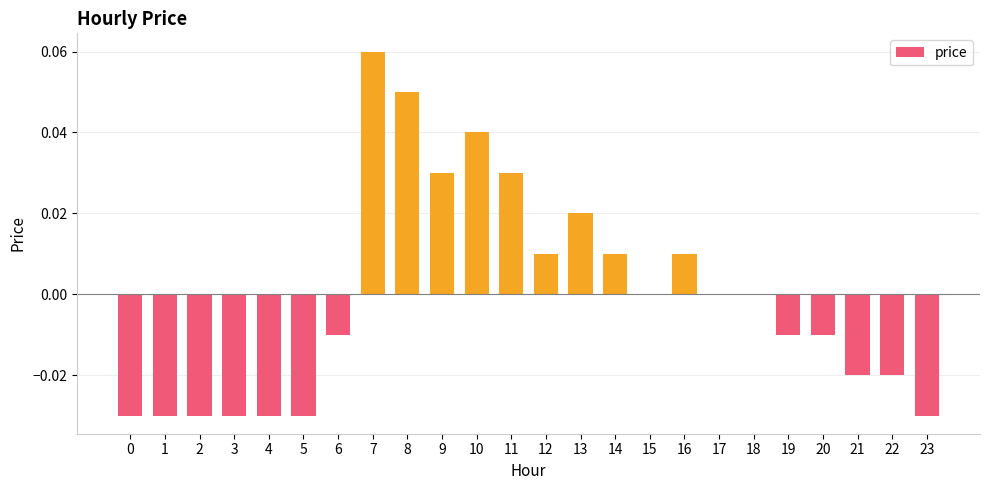

The chart shows a value of 0.0 at 17. True or false?

True